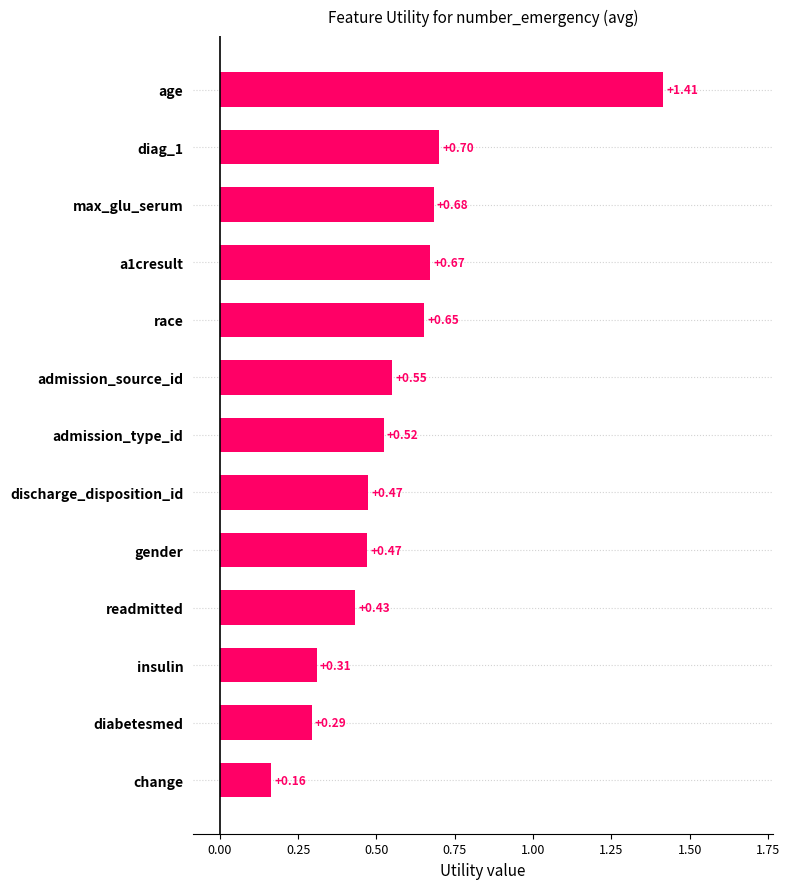

Which label corresponds to the smallest value in the chart?

change